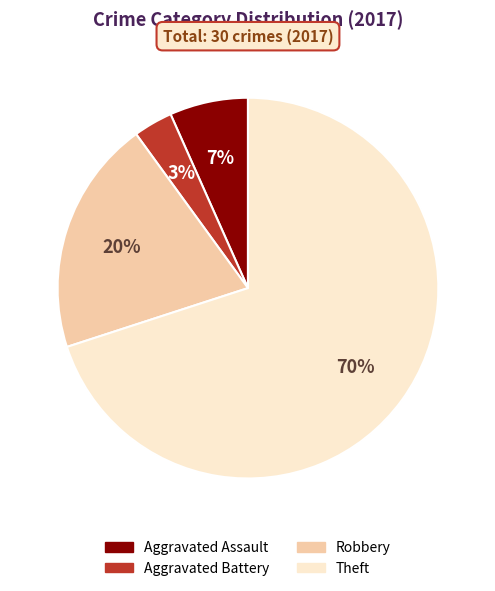

Which has a higher value, Theft or Aggravated Battery?

Theft